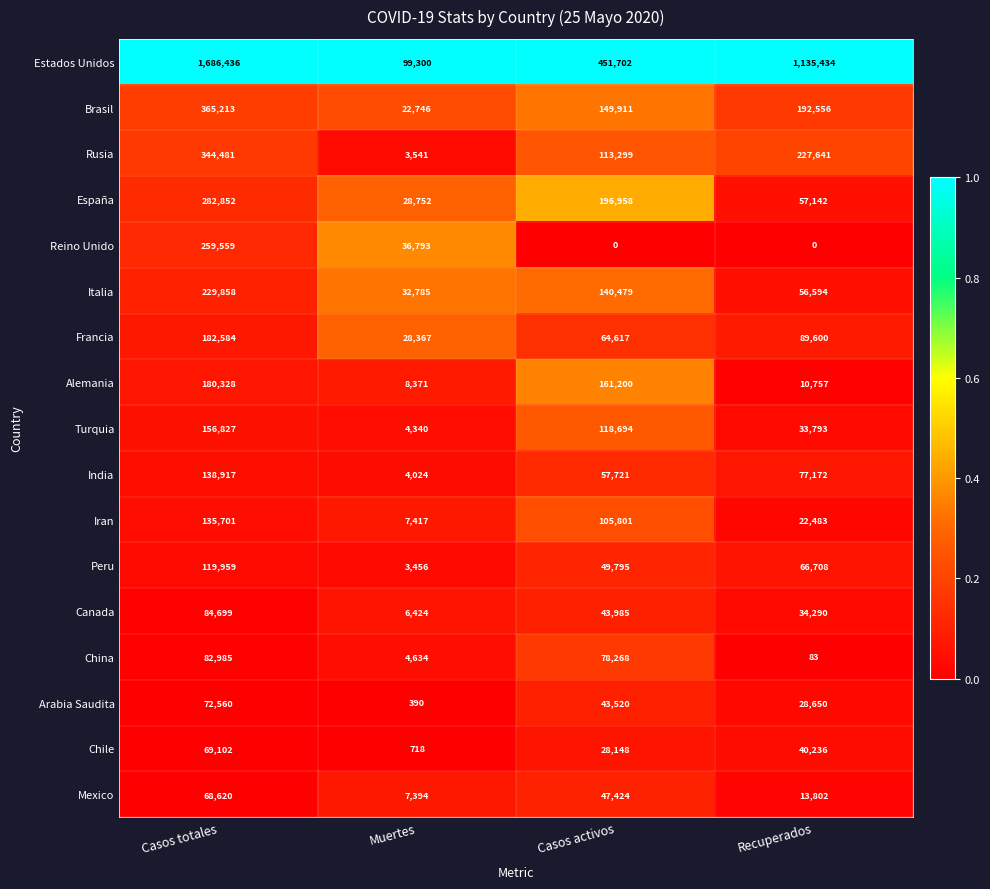

At how many categories does at least one series exceed 0?

4